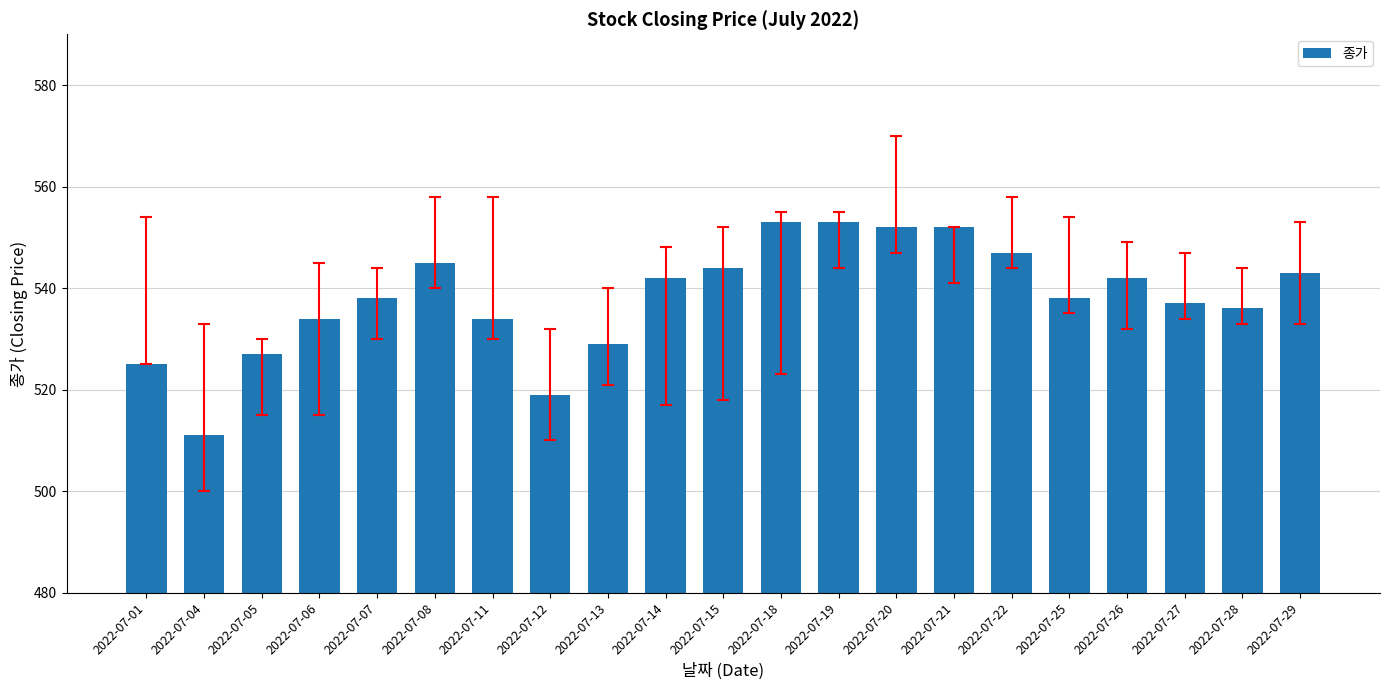

What is the change in value from 2022-07-11 to 2022-07-26?

+8